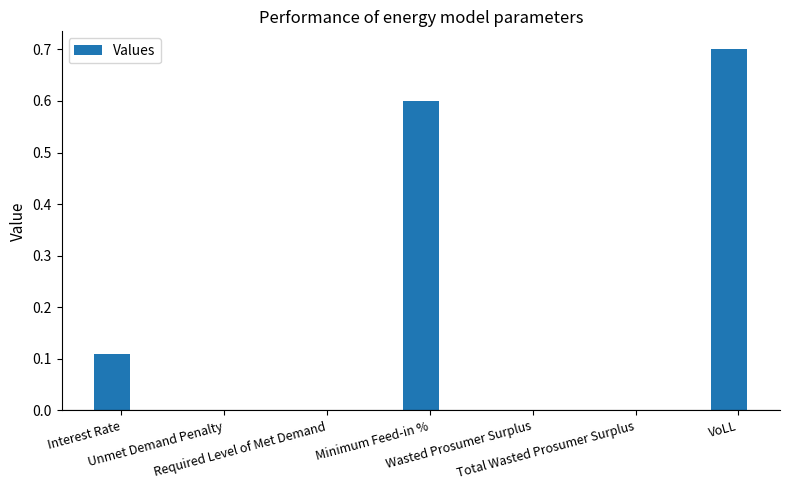

Are the bars horizontal?

No